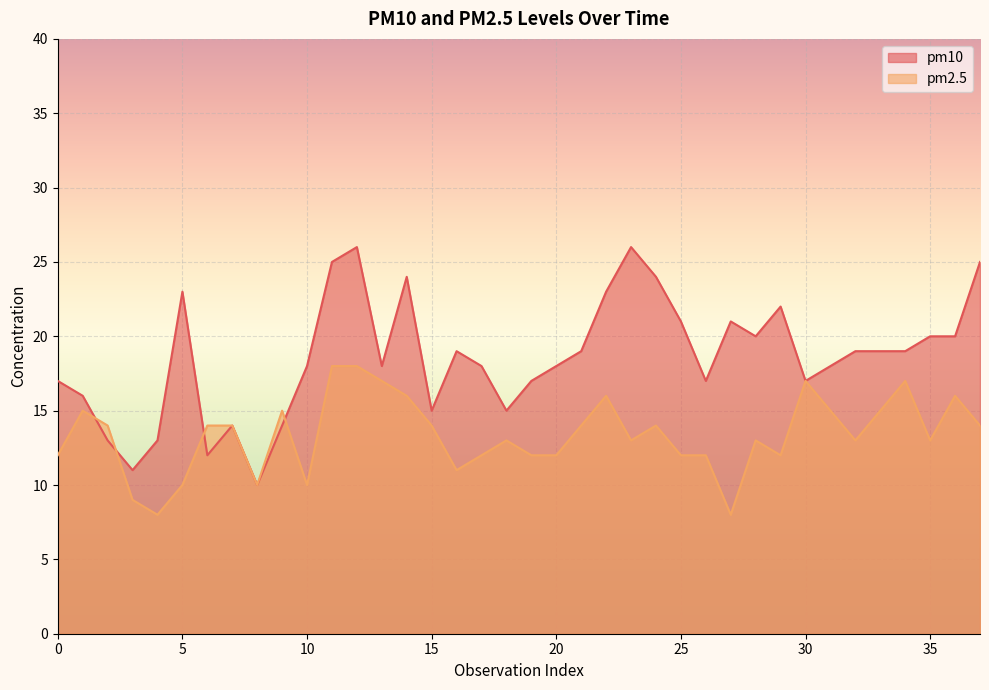

What is the difference between the pm10 values at 25 and 31?

3